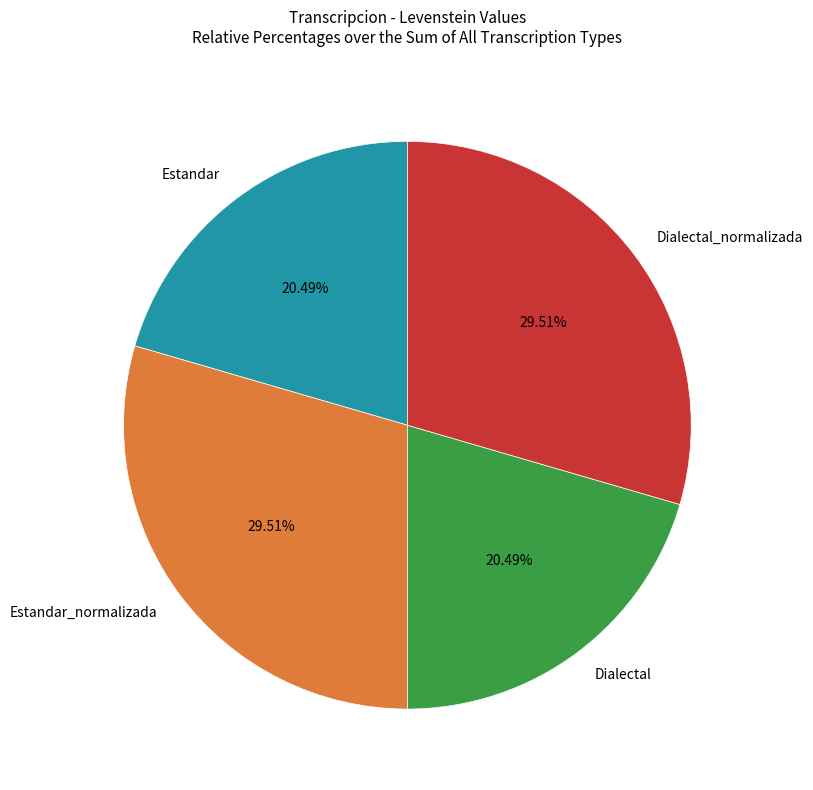

To the nearest percent, what portion does Estandar represent?

20%